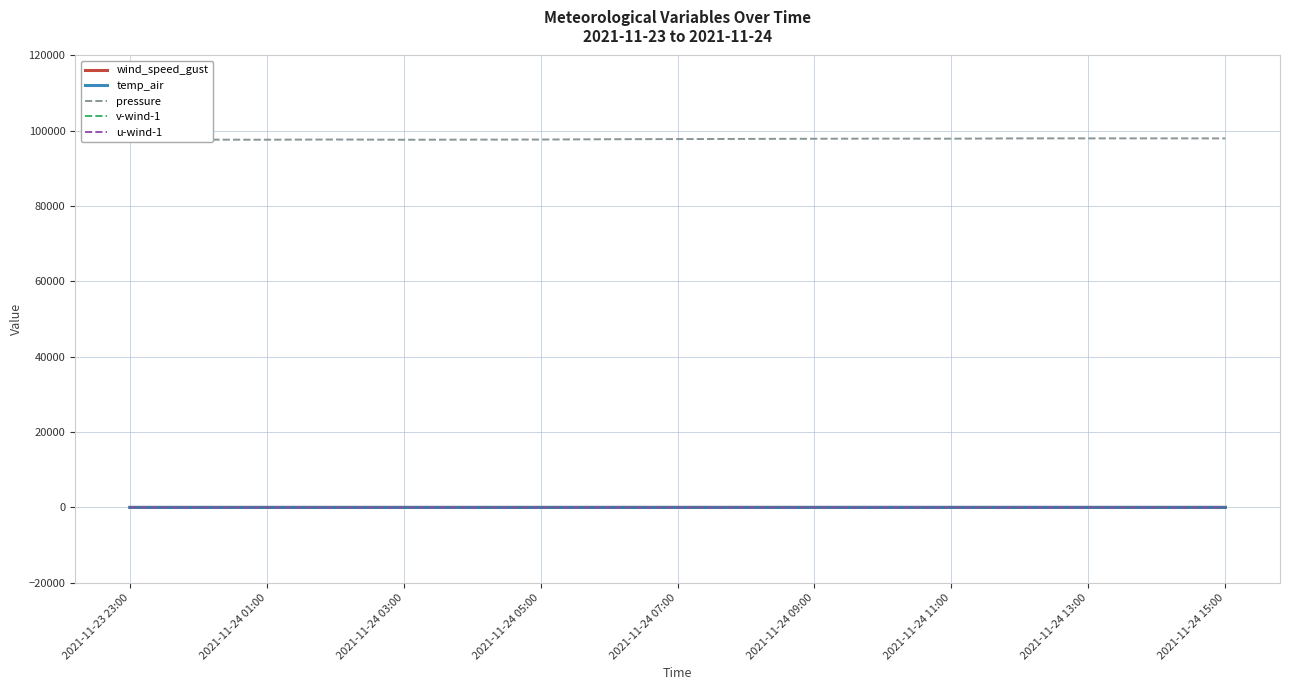

What are all the series names shown in the legend?

wind_speed_gust, temp_air, pressure, v-wind-1, u-wind-1